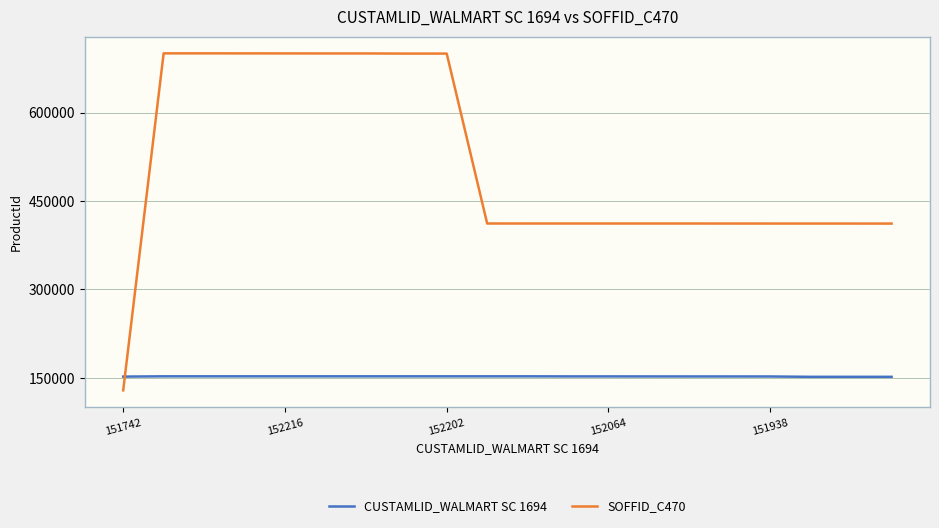

At how many categories does at least one series exceed 666268?

8